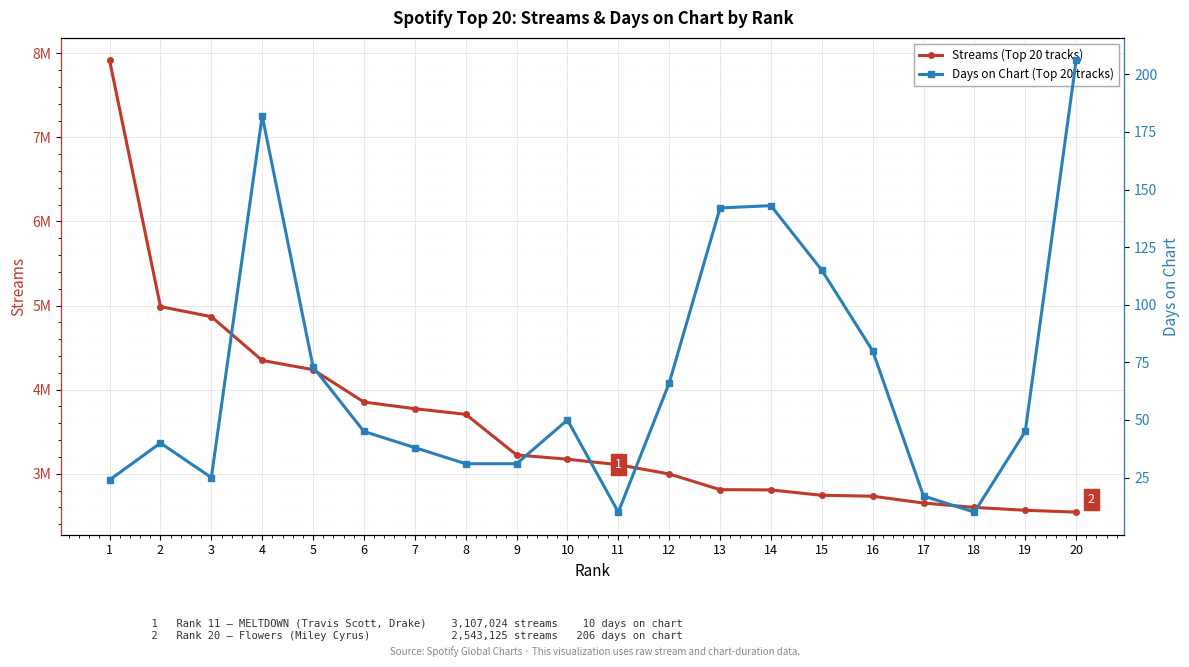

Is this an area chart (filled region under the line)?

No